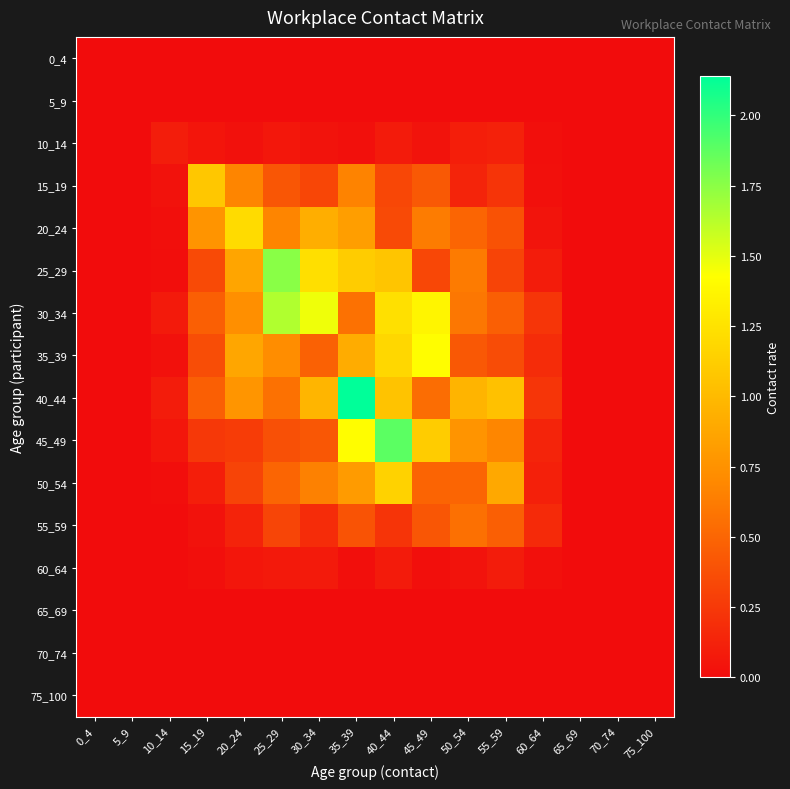

Reading left to right, extract all data points from this chart.

0_4: 0_4=0.0	5_9=0.0	10_14=0.0	15_19=0.0	20_24=0.0	25_29=0.0	30_34=0.0	35_39=0.0	40_44=0.0	45_49=0.0	50_54=0.0	55_59=0.0	60_64=0.0	65_69=0.0	70_74=0.0	75_100=0.0
5_9: 0_4=0.0	5_9=0.0	10_14=0.0	15_19=0.0	20_24=0.0	25_29=0.0	30_34=0.0	35_39=0.0	40_44=0.0	45_49=0.0	50_54=0.0	55_59=0.0	60_64=0.0	65_69=0.0	70_74=0.0	75_100=0.0
10_14: 0_4=0.0	5_9=0.0	10_14=0.1	15_19=0.1	20_24=0.0	25_29=0.1	30_34=0.0	35_39=0.0	40_44=0.1	45_49=0.0	50_54=0.1	55_59=0.1	60_64=0.0	65_69=0.0	70_74=0.0	75_100=0.0
15_19: 0_4=0.0	5_9=0.0	10_14=0.0	15_19=1.1	20_24=0.7	25_29=0.4	30_34=0.3	35_39=0.7	40_44=0.3	45_49=0.4	50_54=0.1	55_59=0.2	60_64=0.0	65_69=0.0	70_74=0.0	75_100=0.0
20_24: 0_4=0.0	5_9=0.0	10_14=0.0	15_19=0.8	20_24=1.2	25_29=0.7	30_34=0.9	35_39=0.8	40_44=0.3	45_49=0.6	50_54=0.5	55_59=0.4	60_64=0.0	65_69=0.0	70_74=0.0	75_100=0.0
25_29: 0_4=0.0	5_9=0.0	10_14=0.0	15_19=0.3	20_24=0.9	25_29=1.8	30_34=1.2	35_39=1.1	40_44=1.1	45_49=0.3	50_54=0.6	55_59=0.3	60_64=0.1	65_69=0.0	70_74=0.0	75_100=0.0
30_34: 0_4=0.0	5_9=0.0	10_14=0.1	15_19=0.5	20_24=0.7	25_29=1.6	30_34=1.5	35_39=0.6	40_44=1.2	45_49=1.4	50_54=0.6	55_59=0.5	60_64=0.2	65_69=0.0	70_74=0.0	75_100=0.0
35_39: 0_4=0.0	5_9=0.0	10_14=0.0	15_19=0.4	20_24=0.9	25_29=0.7	30_34=0.5	35_39=0.9	40_44=1.2	45_49=1.4	50_54=0.4	55_59=0.4	60_64=0.2	65_69=0.0	70_74=0.0	75_100=0.0
40_44: 0_4=0.0	5_9=0.0	10_14=0.1	15_19=0.5	20_24=0.8	25_29=0.6	30_34=1.0	35_39=2.1	40_44=1.1	45_49=0.5	50_54=1.0	55_59=1.0	60_64=0.2	65_69=0.0	70_74=0.0	75_100=0.0
45_49: 0_4=0.0	5_9=0.0	10_14=0.1	15_19=0.3	20_24=0.3	25_29=0.4	30_34=0.4	35_39=1.4	40_44=1.9	45_49=1.1	50_54=0.8	55_59=0.7	60_64=0.1	65_69=0.0	70_74=0.0	75_100=0.0
50_54: 0_4=0.0	5_9=0.0	10_14=0.0	15_19=0.1	20_24=0.3	25_29=0.5	30_34=0.7	35_39=0.8	40_44=1.2	45_49=0.5	50_54=0.5	55_59=0.9	60_64=0.1	65_69=0.0	70_74=0.0	75_100=0.0
55_59: 0_4=0.0	5_9=0.0	10_14=0.0	15_19=0.0	20_24=0.1	25_29=0.3	30_34=0.2	35_39=0.4	40_44=0.2	45_49=0.4	50_54=0.6	55_59=0.5	60_64=0.2	65_69=0.0	70_74=0.0	75_100=0.0
60_64: 0_4=0.0	5_9=0.0	10_14=0.0	15_19=0.0	20_24=0.1	25_29=0.1	30_34=0.1	35_39=0.0	40_44=0.1	45_49=0.0	50_54=0.0	55_59=0.1	60_64=0.0	65_69=0.0	70_74=0.0	75_100=0.0
65_69: 0_4=0.0	5_9=0.0	10_14=0.0	15_19=0.0	20_24=0.0	25_29=0.0	30_34=0.0	35_39=0.0	40_44=0.0	45_49=0.0	50_54=0.0	55_59=0.0	60_64=0.0	65_69=0.0	70_74=0.0	75_100=0.0
70_74: 0_4=0.0	5_9=0.0	10_14=0.0	15_19=0.0	20_24=0.0	25_29=0.0	30_34=0.0	35_39=0.0	40_44=0.0	45_49=0.0	50_54=0.0	55_59=0.0	60_64=0.0	65_69=0.0	70_74=0.0	75_100=0.0
75_100: 0_4=0.0	5_9=0.0	10_14=0.0	15_19=0.0	20_24=0.0	25_29=0.0	30_34=0.0	35_39=0.0	40_44=0.0	45_49=0.0	50_54=0.0	55_59=0.0	60_64=0.0	65_69=0.0	70_74=0.0	75_100=0.0